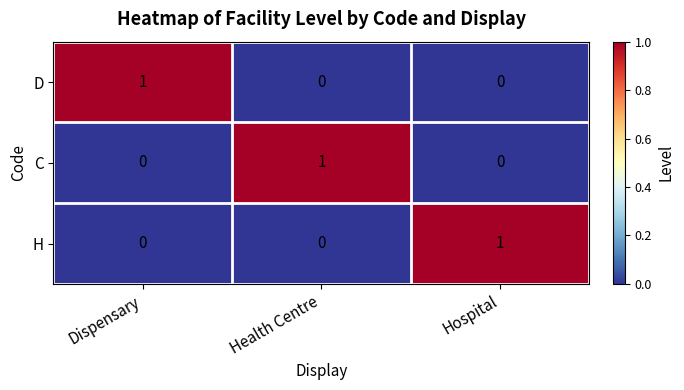

True or false: C has a value of 1 at Health Centre.

True